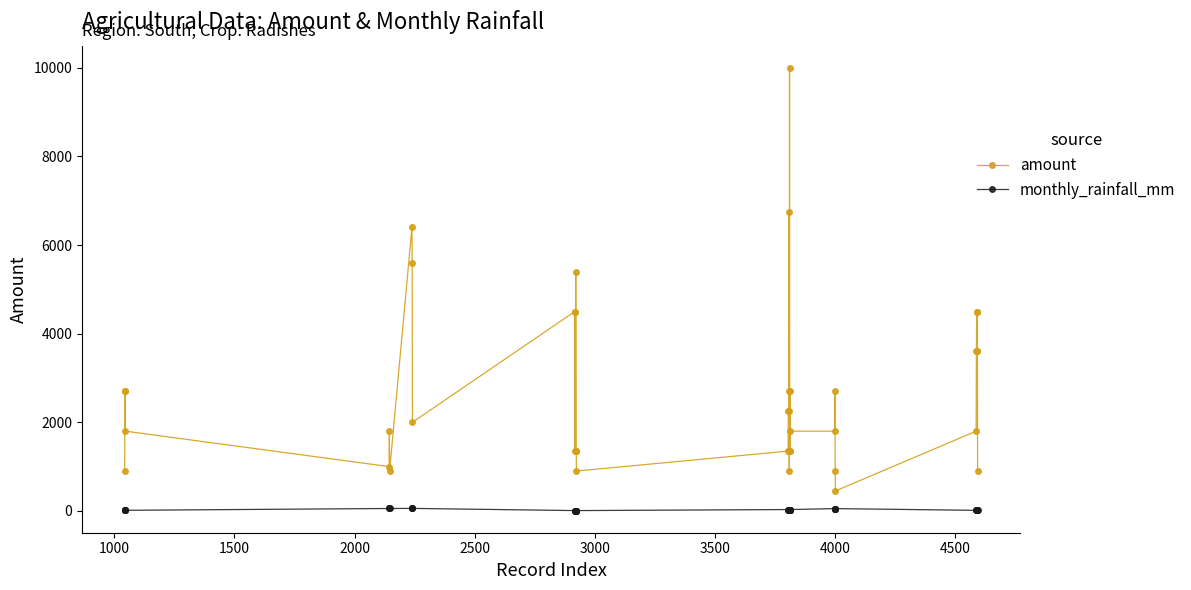

What are all the series names shown in the legend?

amount, monthly_rainfall_mm